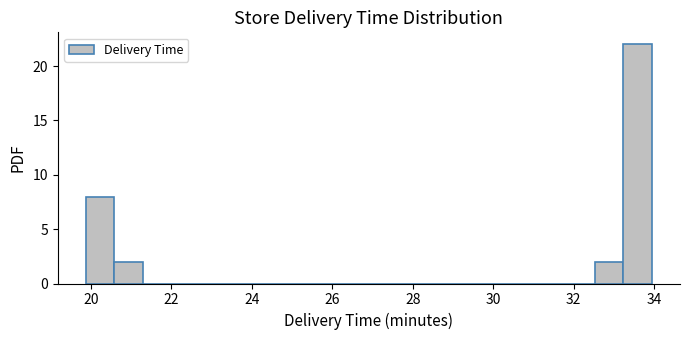

Around what value on the x-axis is the tallest bar? Give the approximate position of its centre, as read against the axis.

33.6